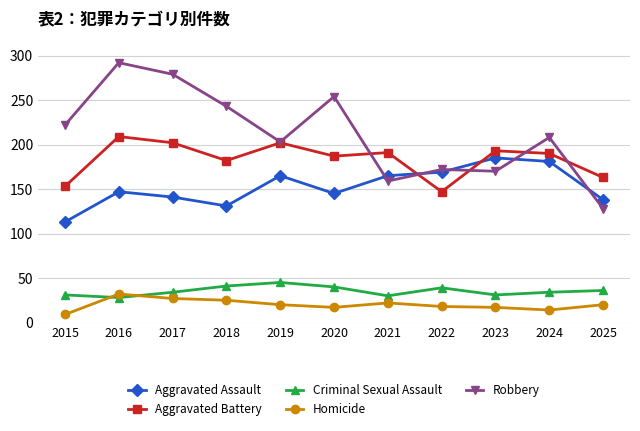

What is the total value across all series at 2019?

635